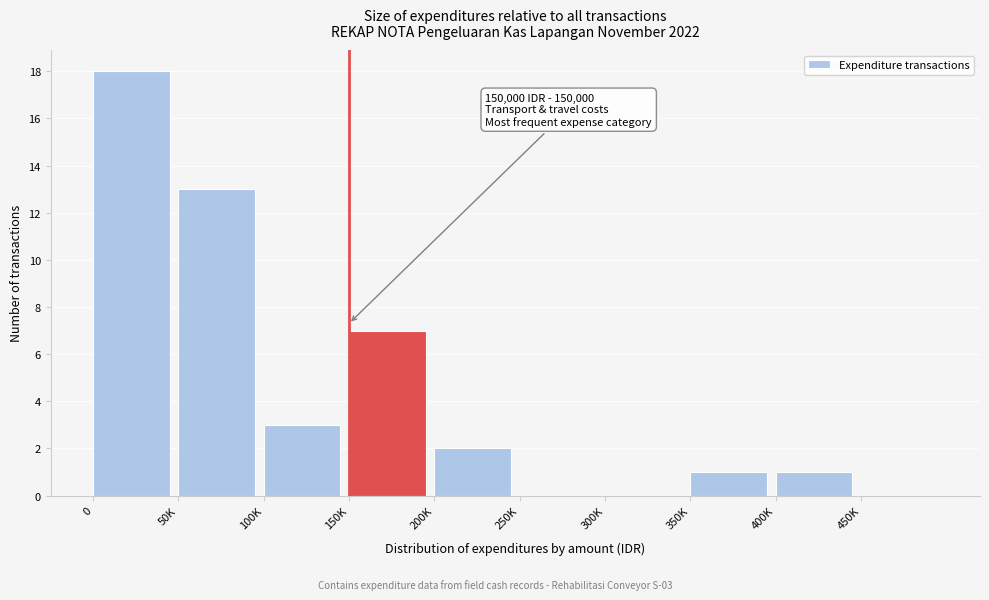

Reading left to right, extract all data points from this chart.

0=18	50K=13	100K=3	150K=7	200K=2	250K=0	300K=0	350K=1	400K=1	450K=0